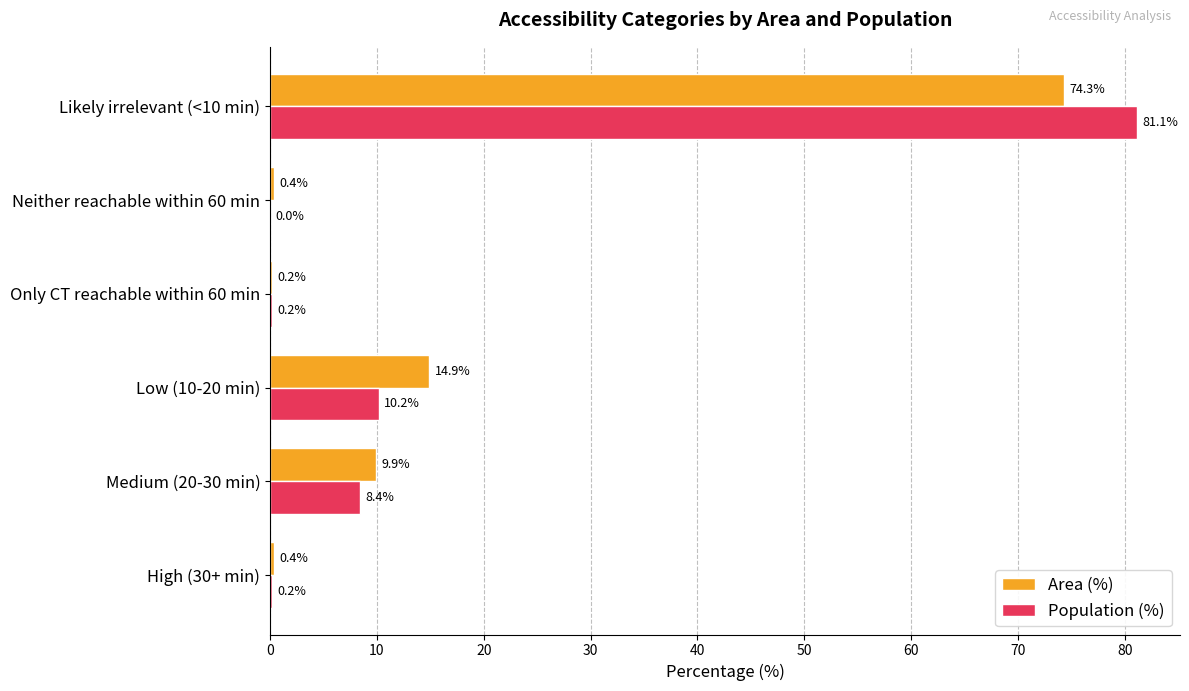

True or false: Area (%) has a value of 0.4 at Neither reachable within 60 min.

True